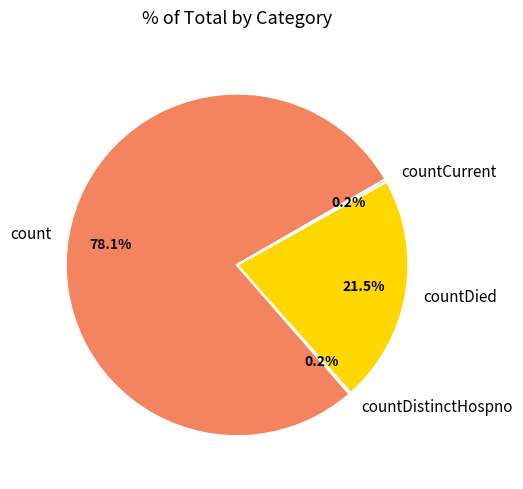

Which slice is the largest?

count